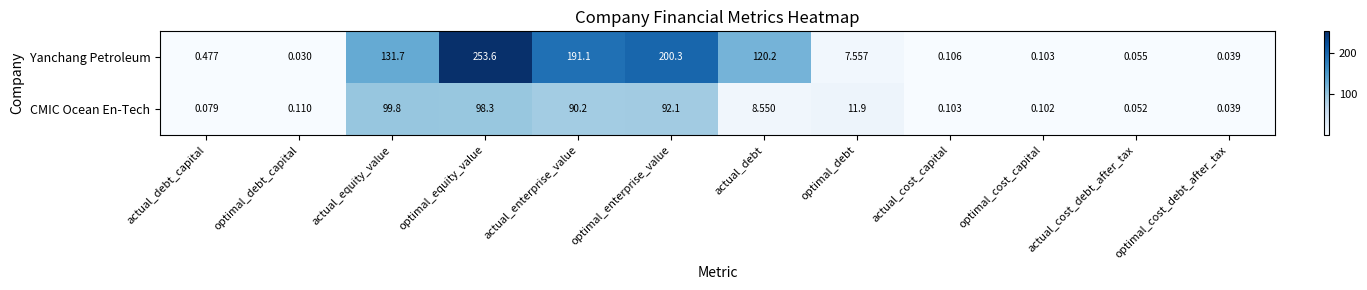

Which series has the widest spread of values?

Yanchang Petroleum